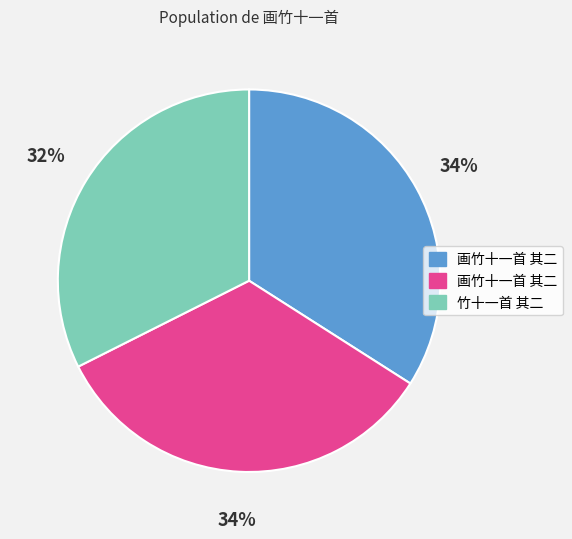

Does any single category account for the majority?

No